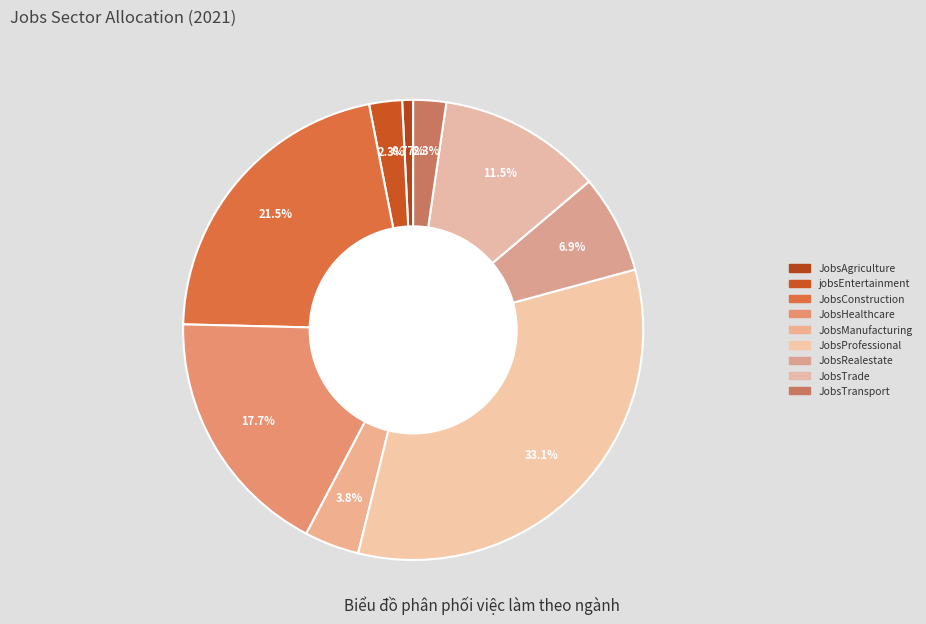

Does JobsTransport represent more than half of the total?

No